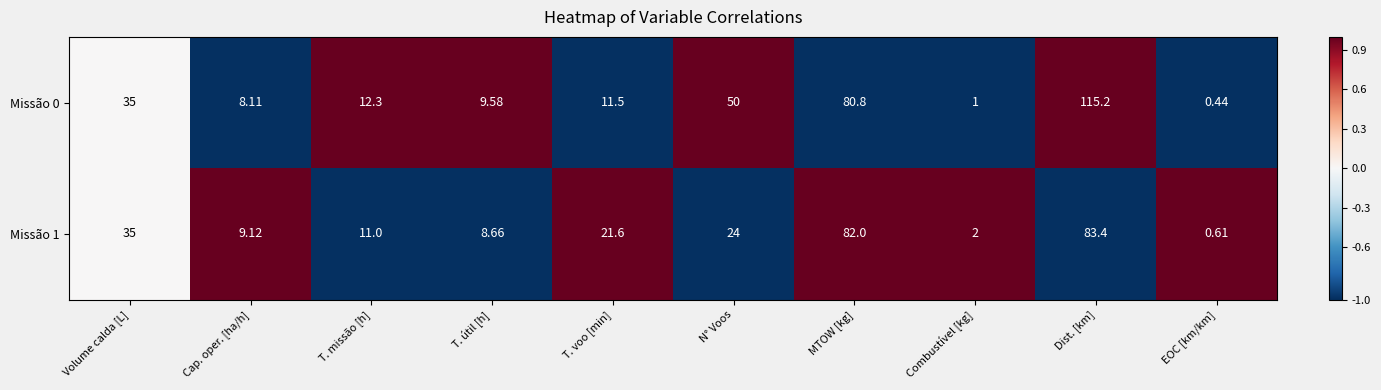

At which category does the chart reach its peak across all series?

Dist. [km]